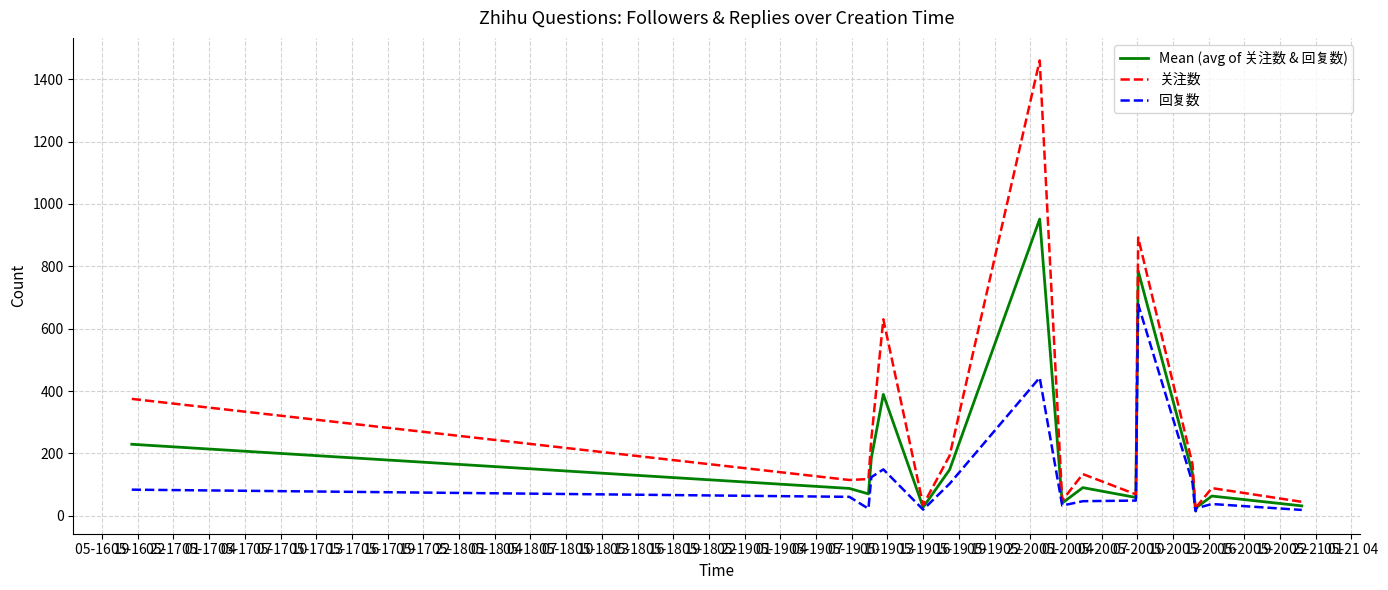

What is the maximum value shown in the chart?

1460.0